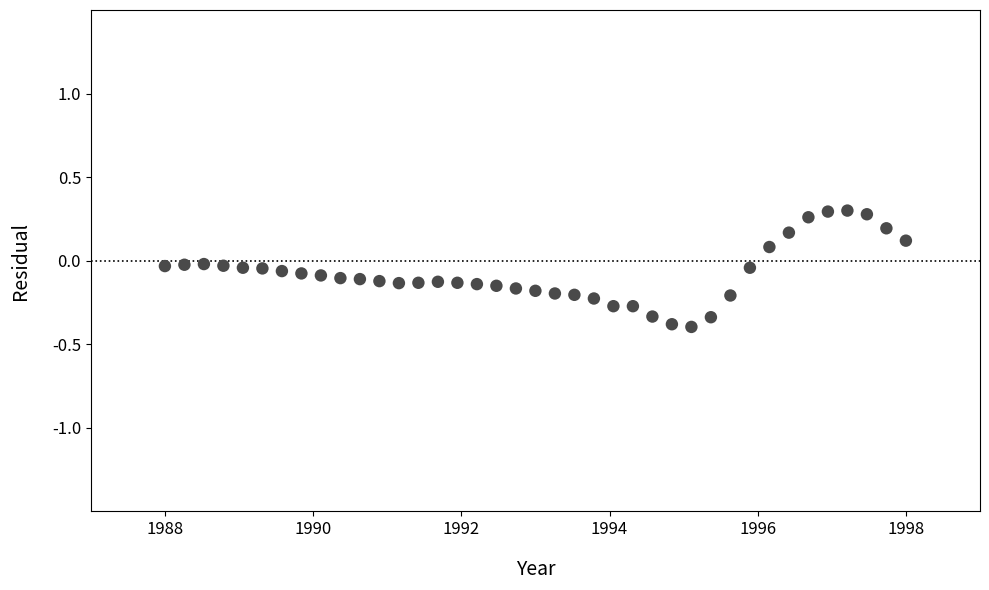

What is the range of X values (max minus min)?

10.0